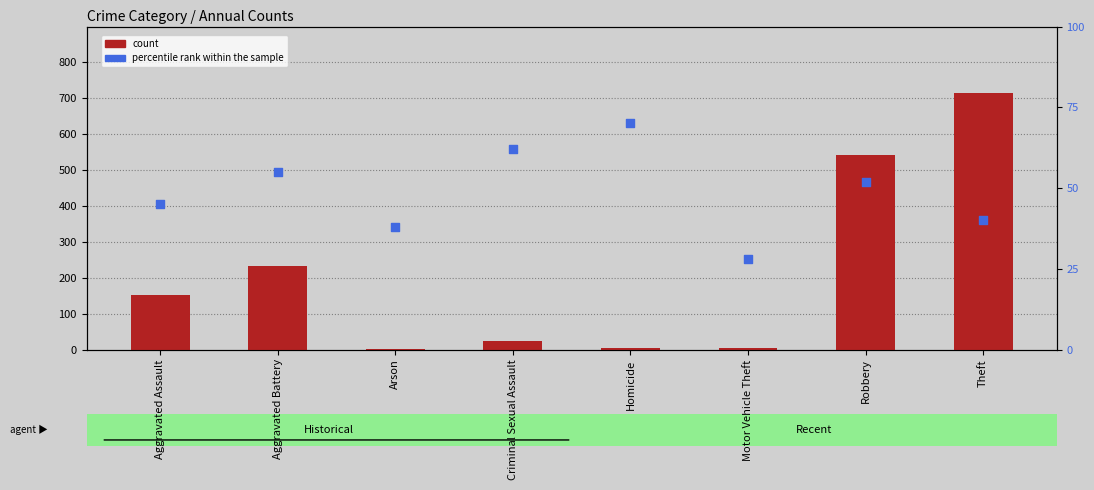

At which category is the sum across all series the highest?

Theft